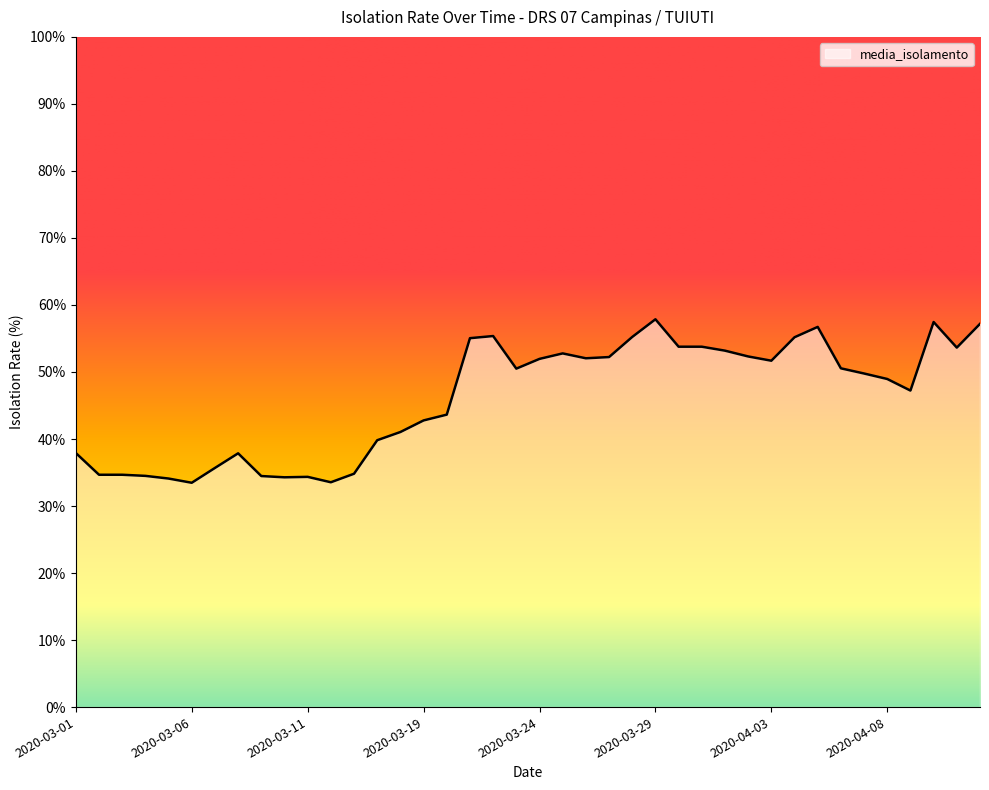

What is the greatest value displayed?

57.9